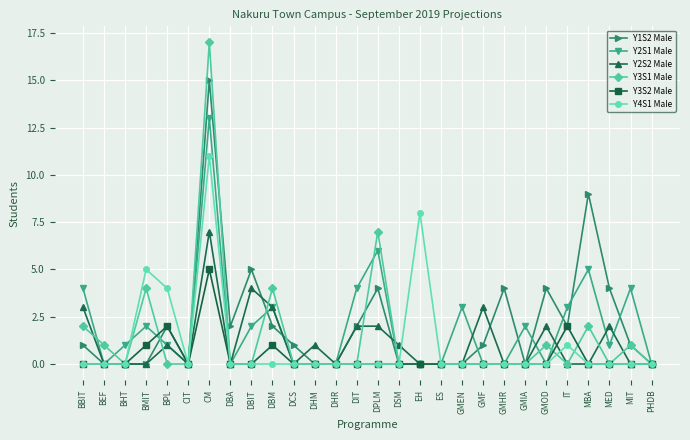

Where is the first local maximum for Y2S1 Male?

BMIT